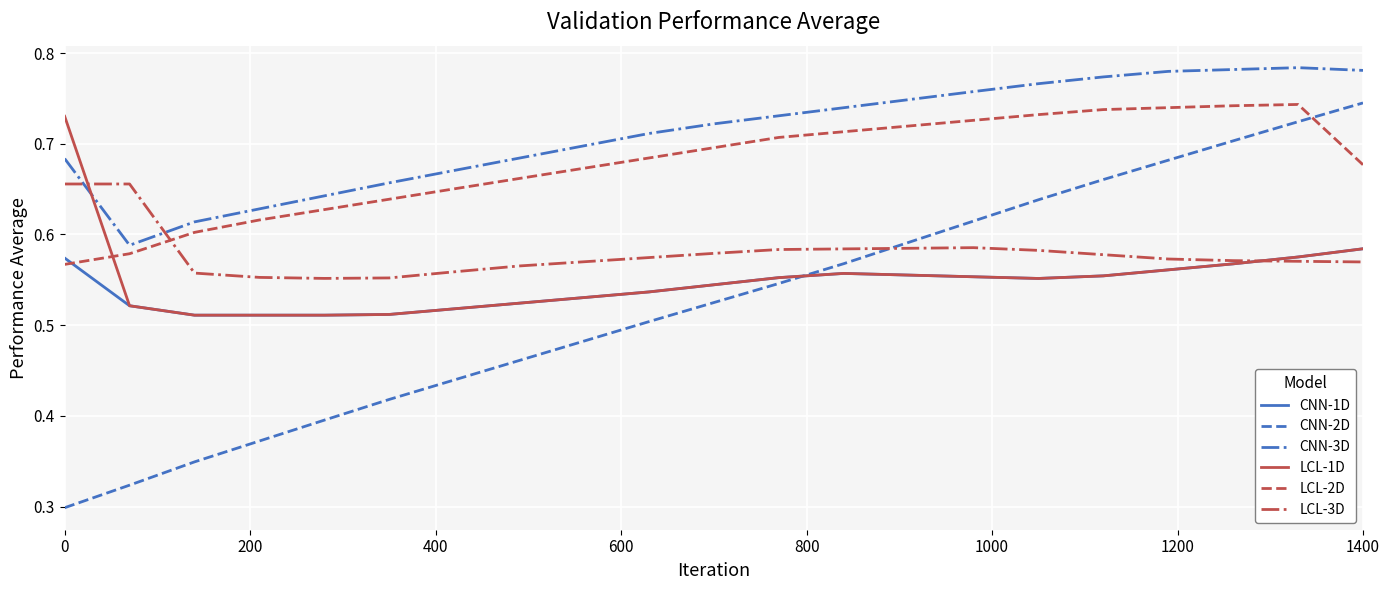

Which series ends up on top after the final intersection of CNN-2D and LCL-3D?

CNN-2D